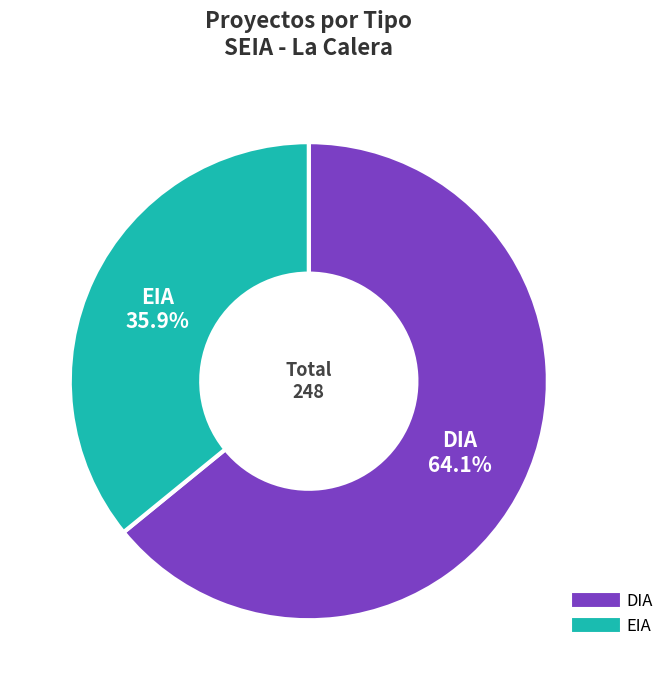

Rank the categories by value from lowest to highest.

EIA, DIA